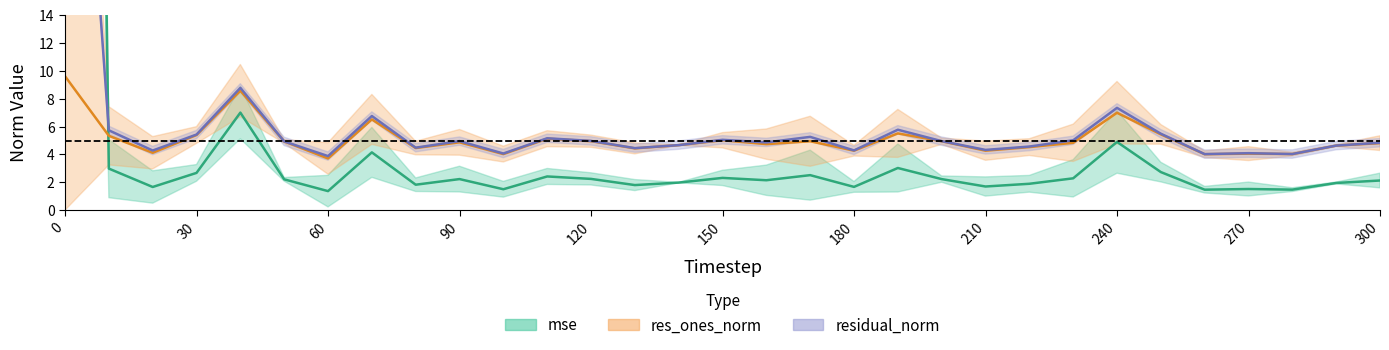

Read the res_ones_norm value at 130.

4.5